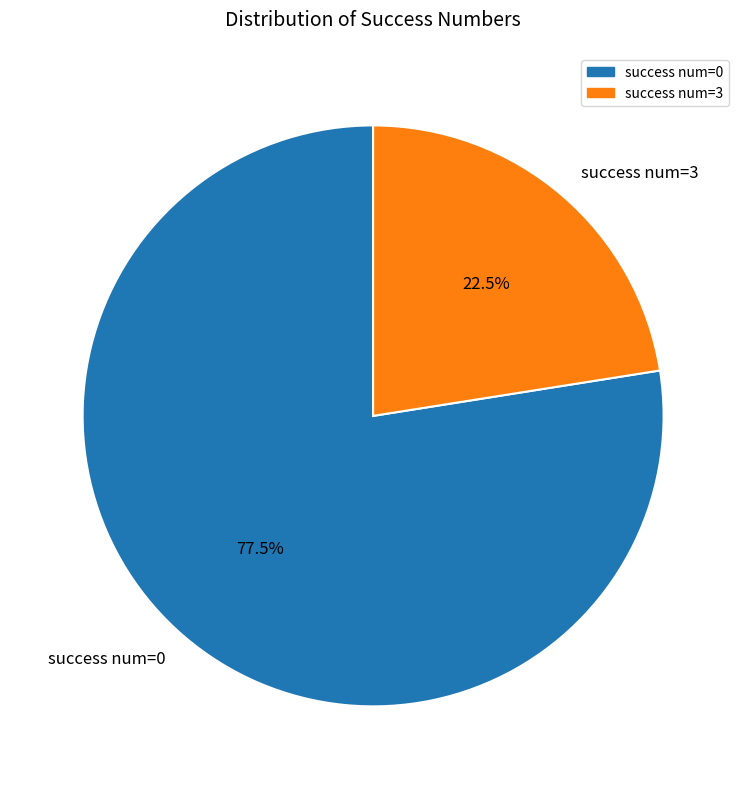

To the nearest percent, what is the difference between the largest and smallest slice percentages?

55%